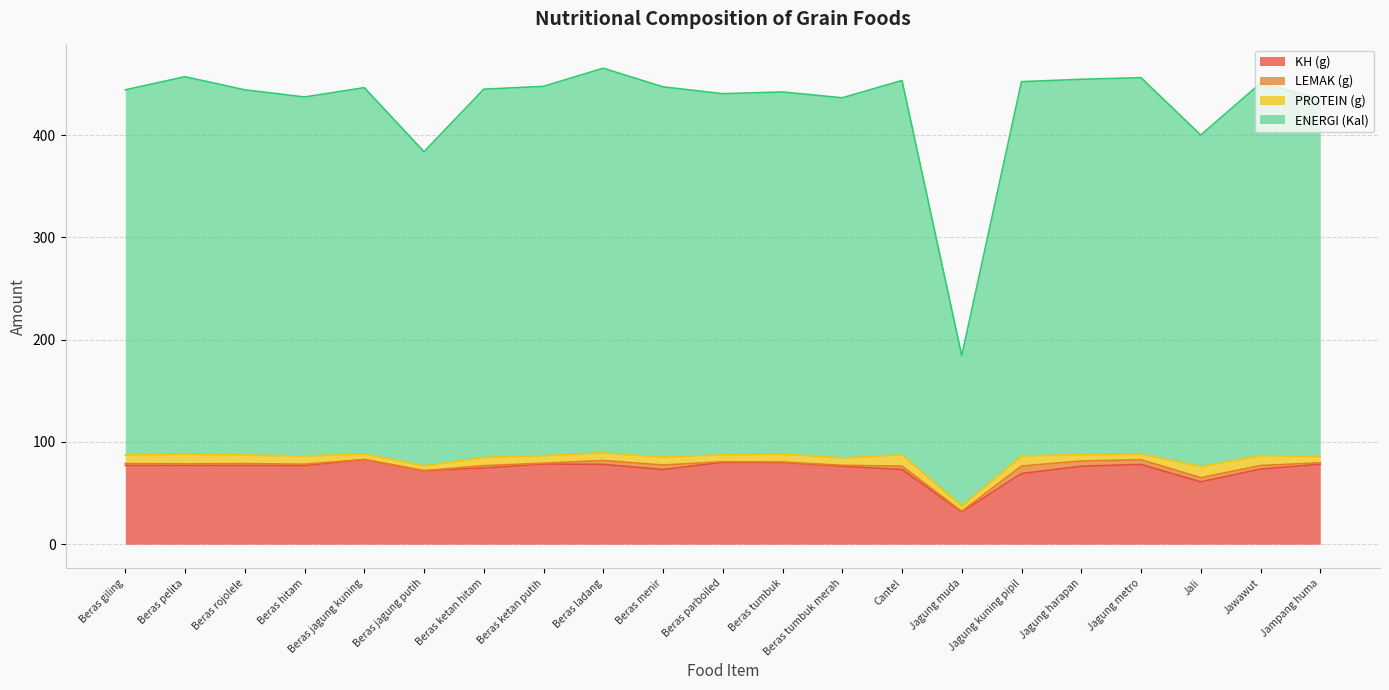

Which series has the largest range (max minus min)?

ENERGI (Kal)